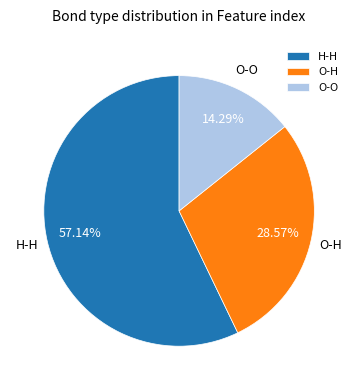

Between O-O and H-H, which is larger?

H-H